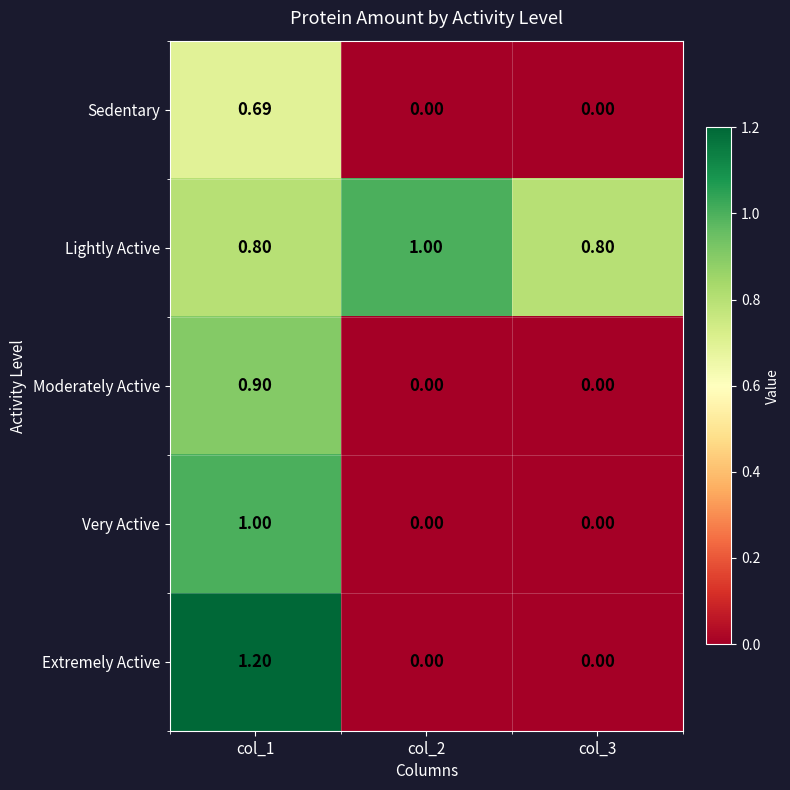

Which series has the largest range (max minus min)?

Extremely Active